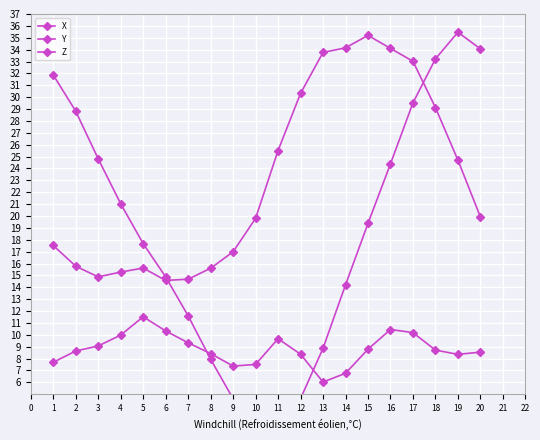

What is the average value of the X series?

23.0